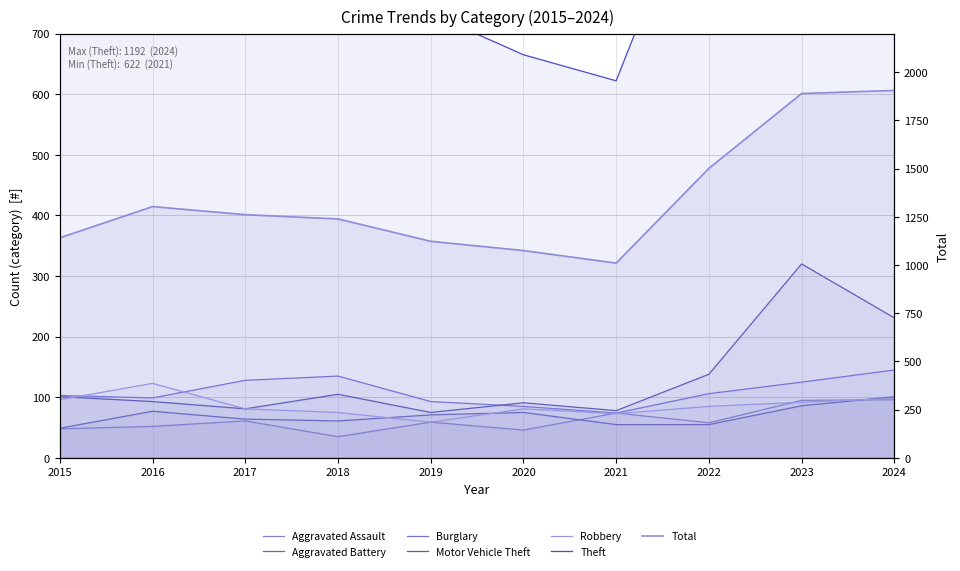

What is the value of the Aggravated Battery point at the 10th from the left?

101